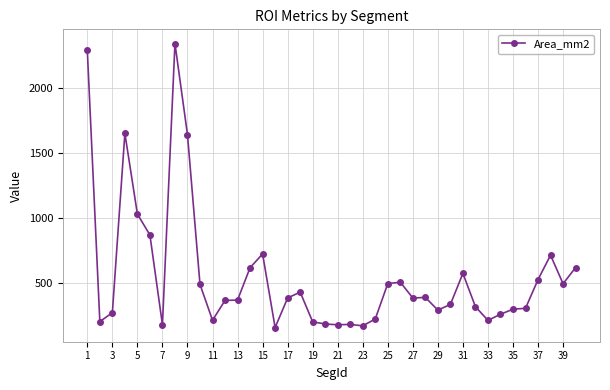

True or false: there are more than 2 points higher than both neighbors.

True